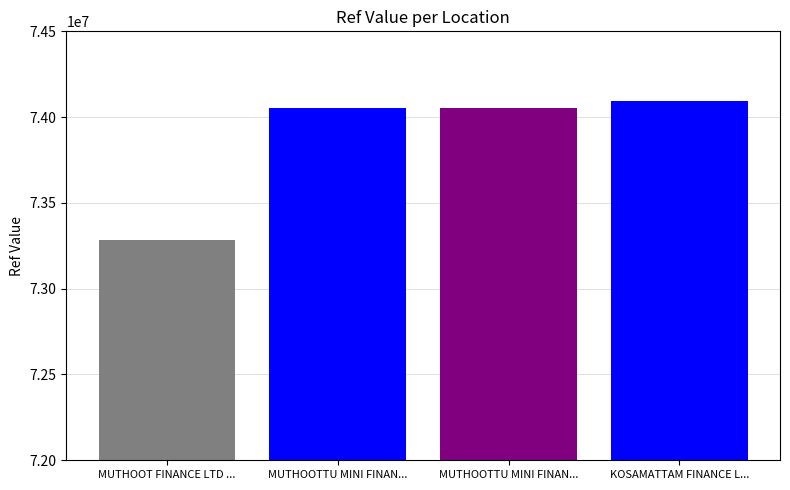

How many values are below 74052291?

2